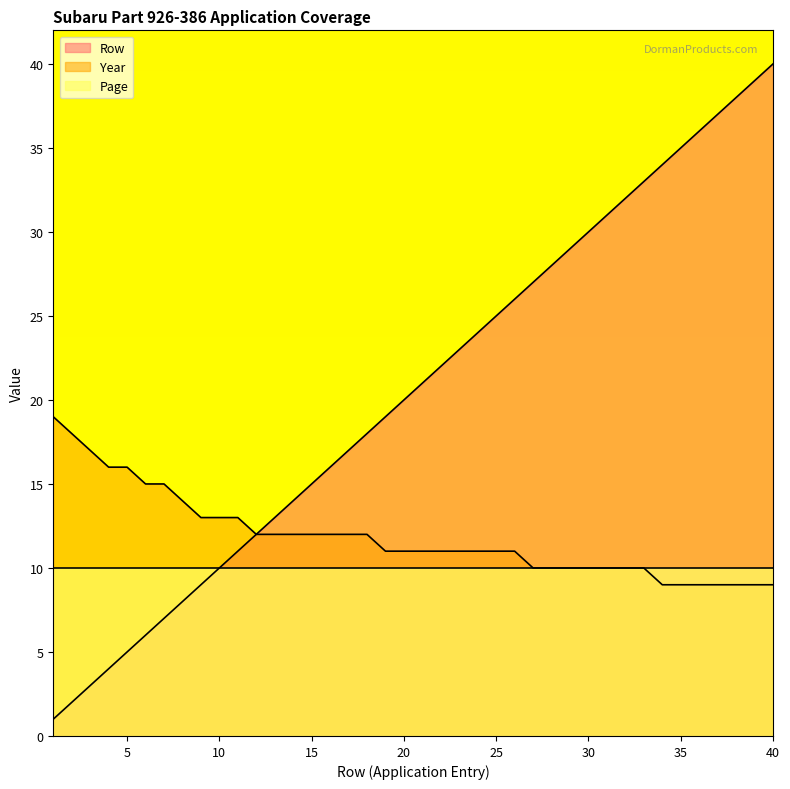

How many distinct data groups are displayed?

3